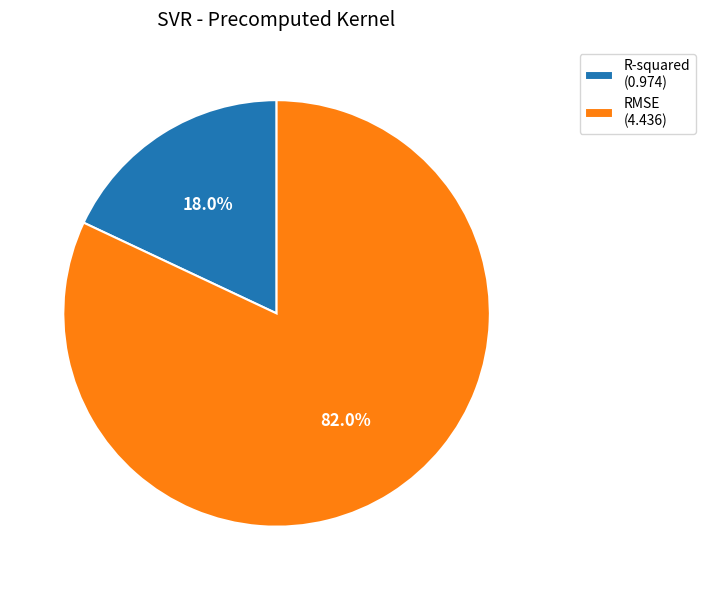

Approximately how many times larger is the value at R-squared compared to RMSE?

0.2